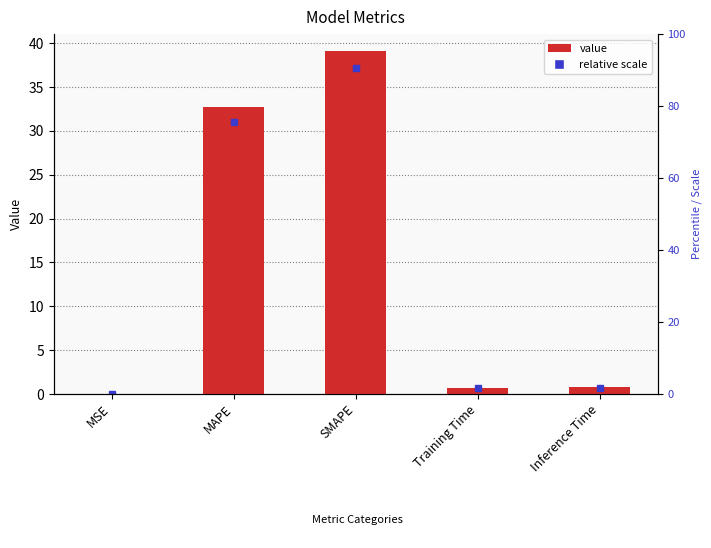

What is the value of the 2nd bar from the left?

32.7